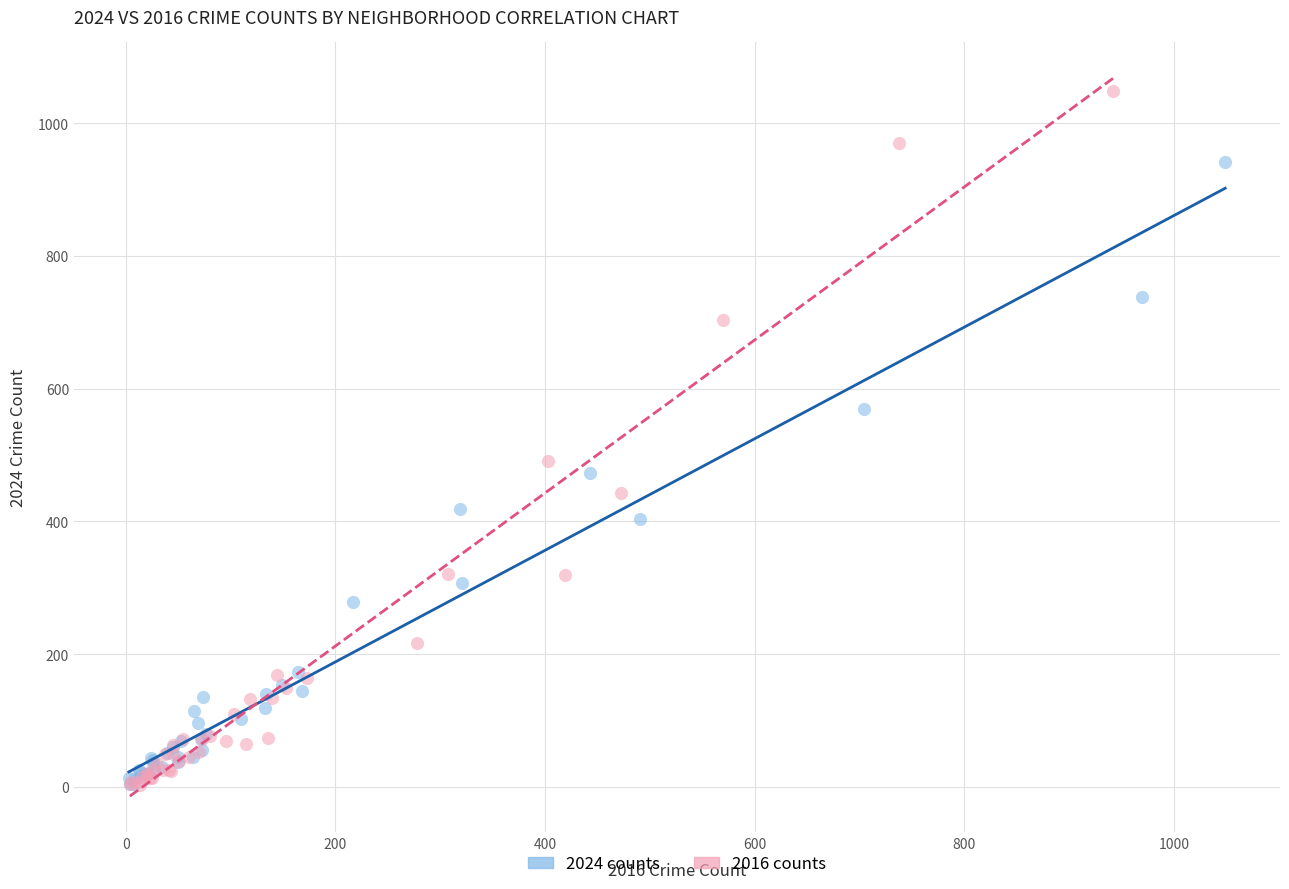

Which series contains the highest Y value?

2016 counts